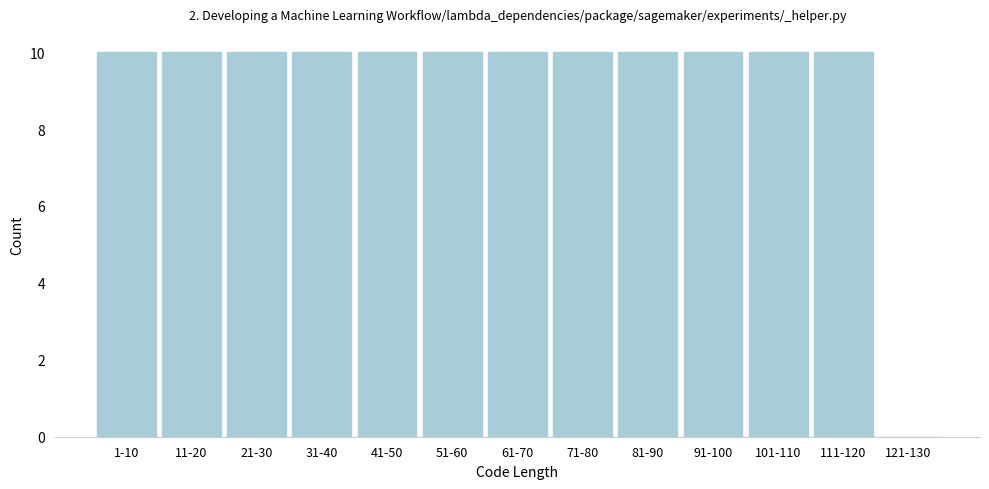

Reading right to left, what are all the values shown in this chart?

121-130=0	111-120=10	101-110=10	91-100=10	81-90=10	71-80=10	61-70=10	51-60=10	41-50=10	31-40=10	21-30=10	11-20=10	1-10=10